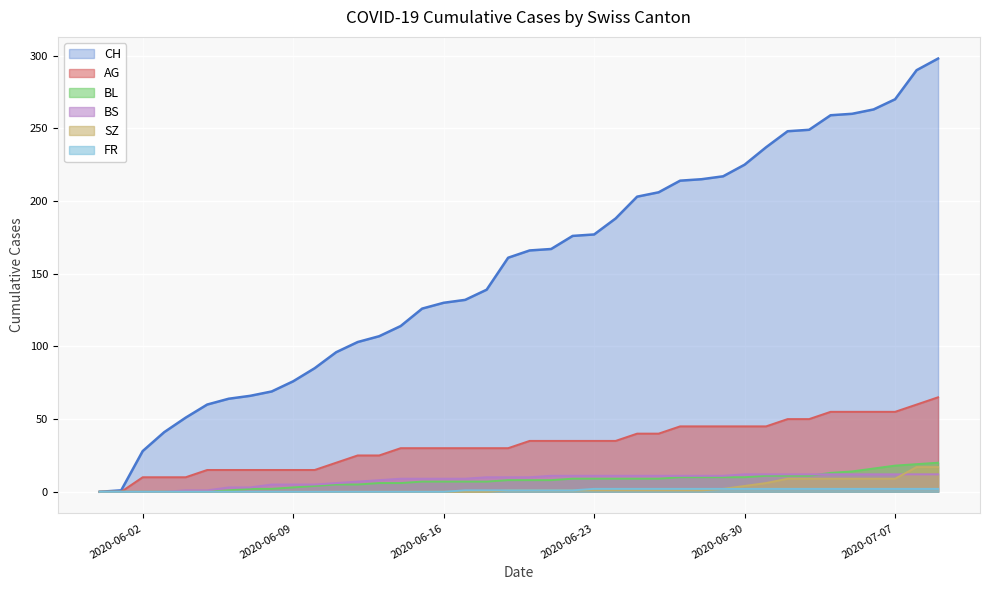

What is the greatest value displayed?

298